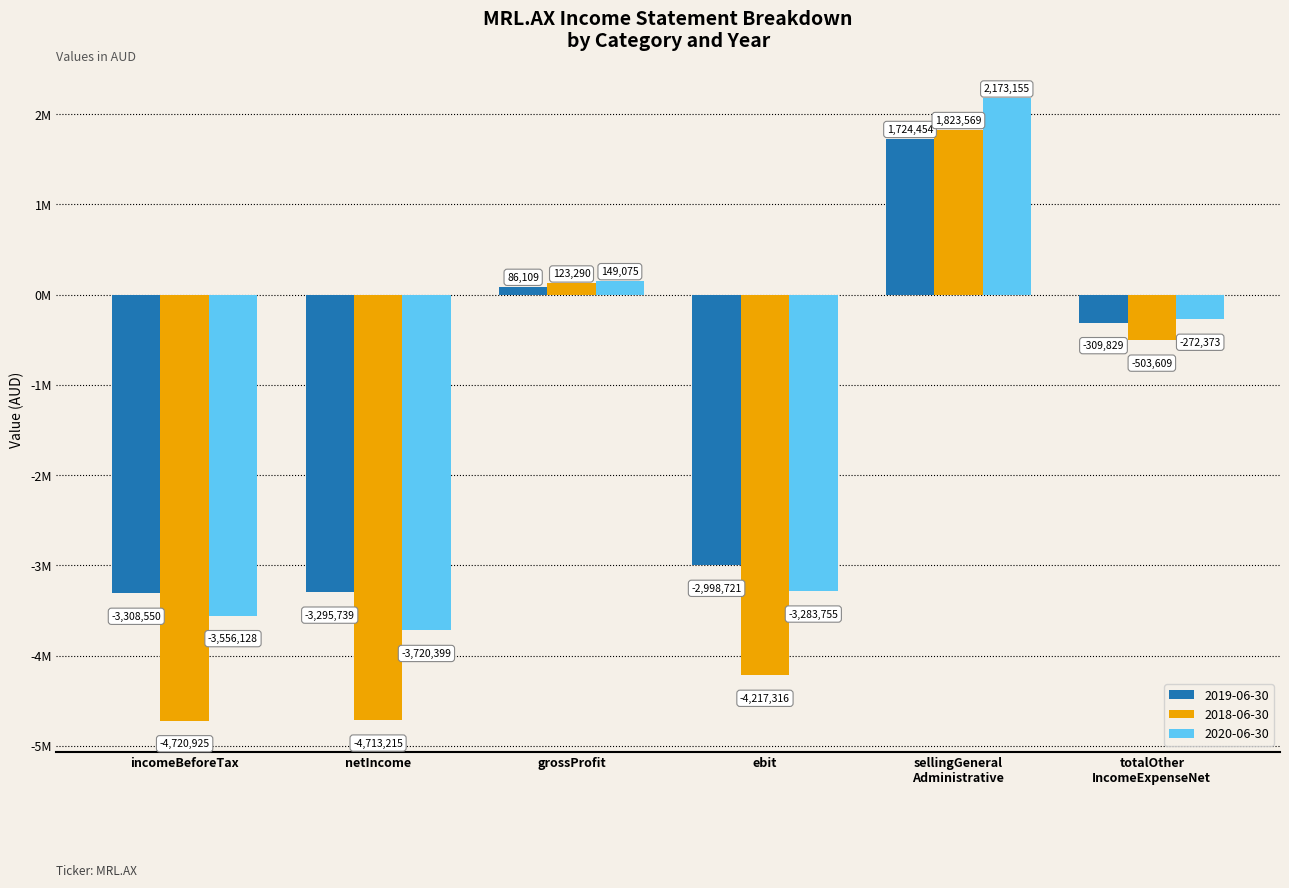

At which label is 2020-06-30 closest to -773622?

totalOther
IncomeExpenseNet